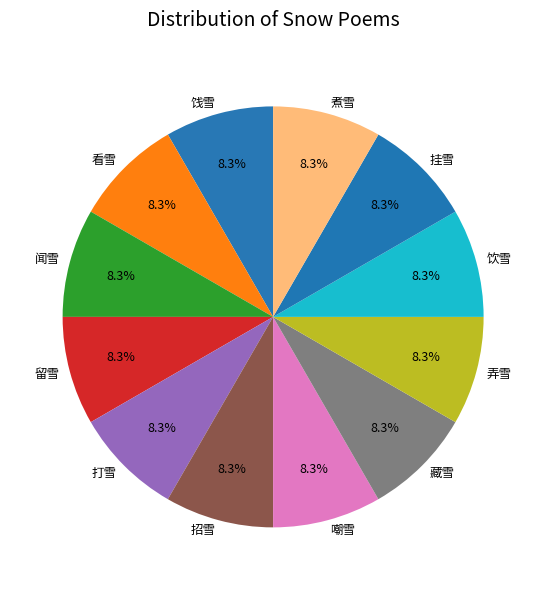

What is the ratio of the value at 弄雪 to the value at 闻雪?

1.0